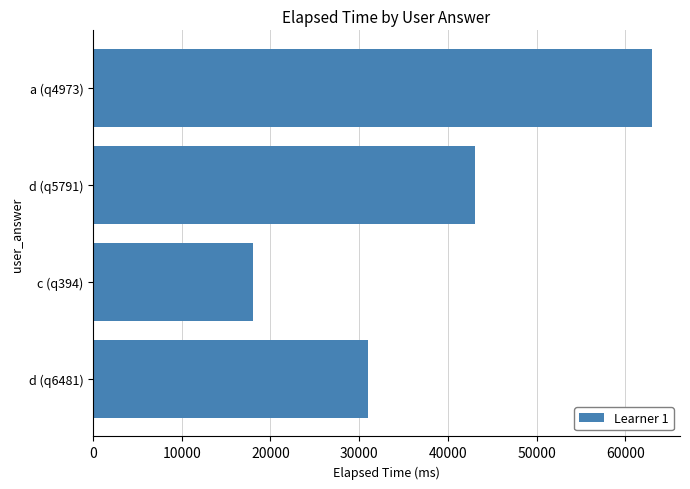

The chart shows a value of 45641 at d (q6481). True or false?

False